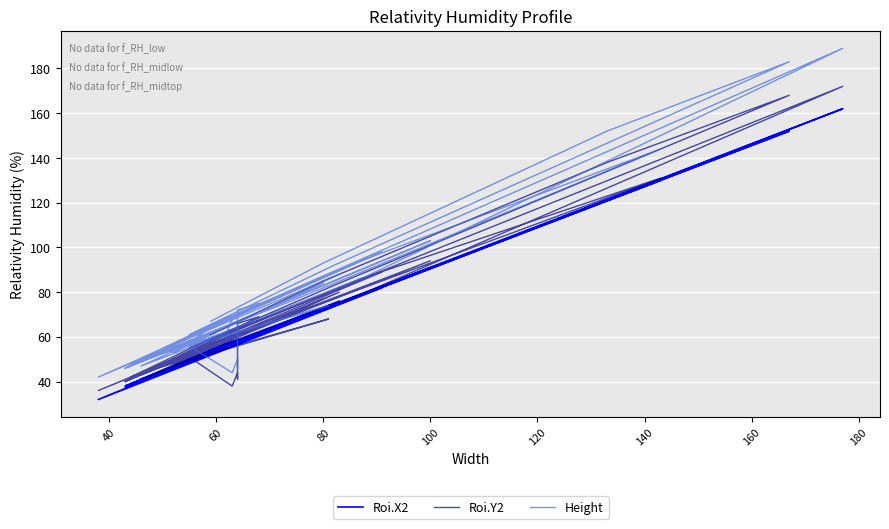

How many lines are shown in the chart?

3